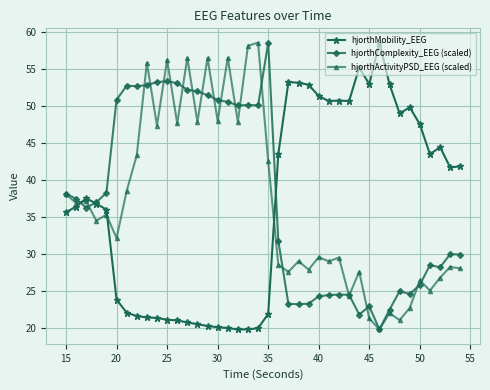

What is the value of the hjorthActivityPSD_EEG (scaled) point at the 16th from the left?

48.0